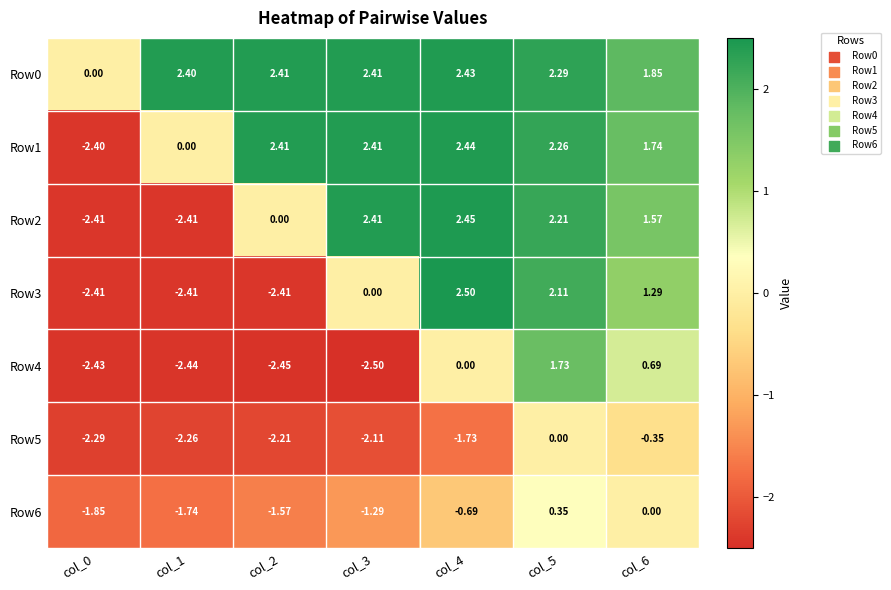

Is the value of Row1 at col_0 greater than the value of Row4 at col_3?

Yes